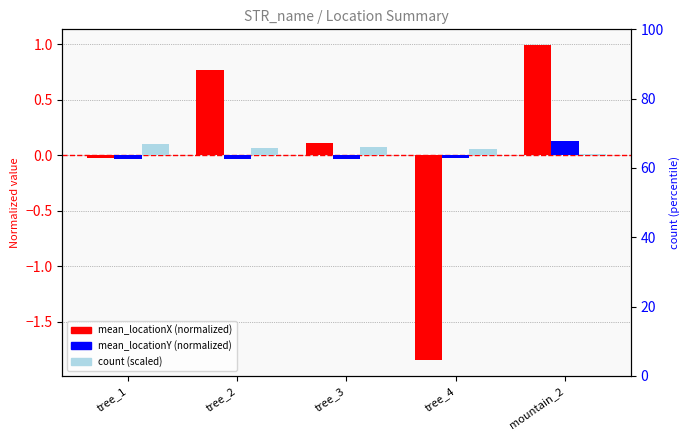

Reading left to right, extract all data points from this chart.

mean_locationX (normalized): -0.0	0.8	0.1	-1.8	1.0
mean_locationY (normalized): -0.0	-0.0	-0.0	-0.0	0.1
count (scaled): 0.1	0.1	0.1	0.1	0.0